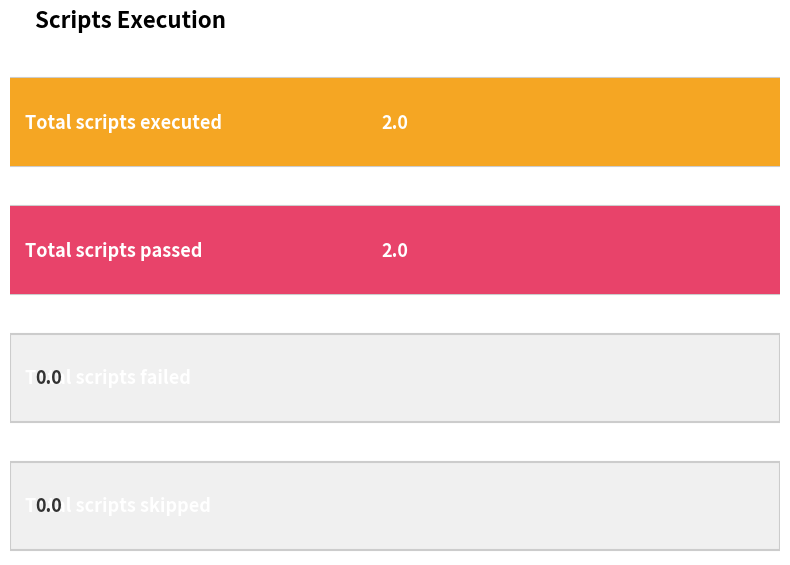

Does the chart contain any negative values?

No